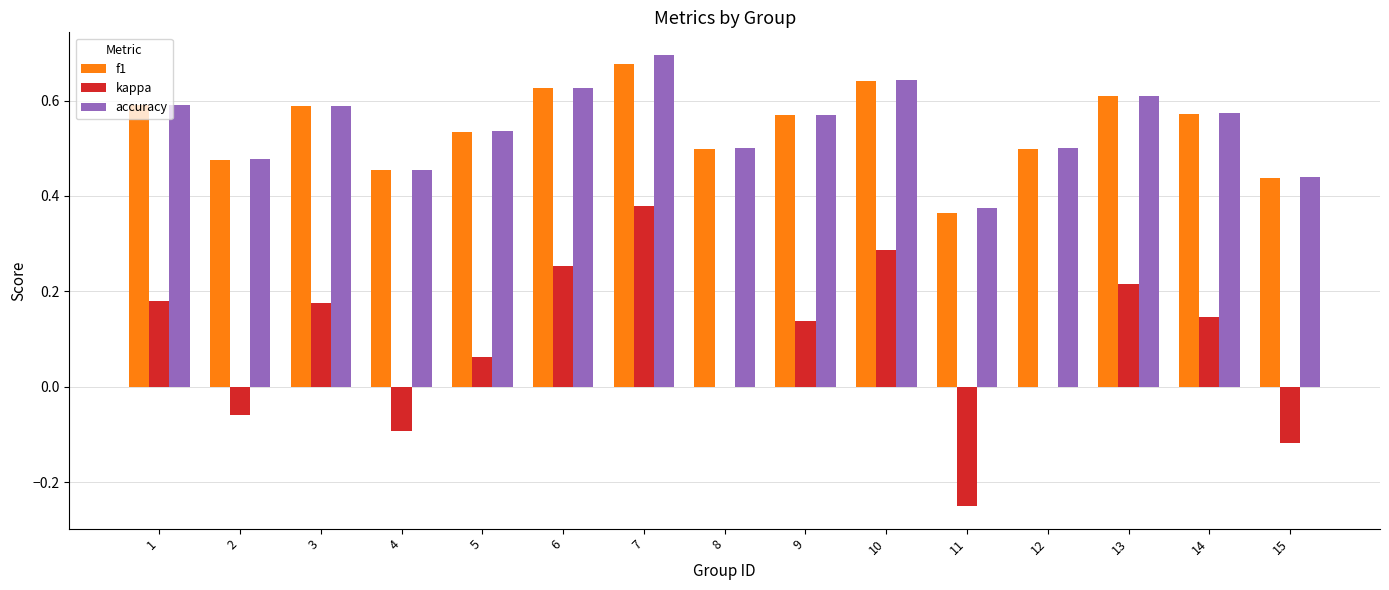

Is it true that f1 equals 1.0 at 14?

False